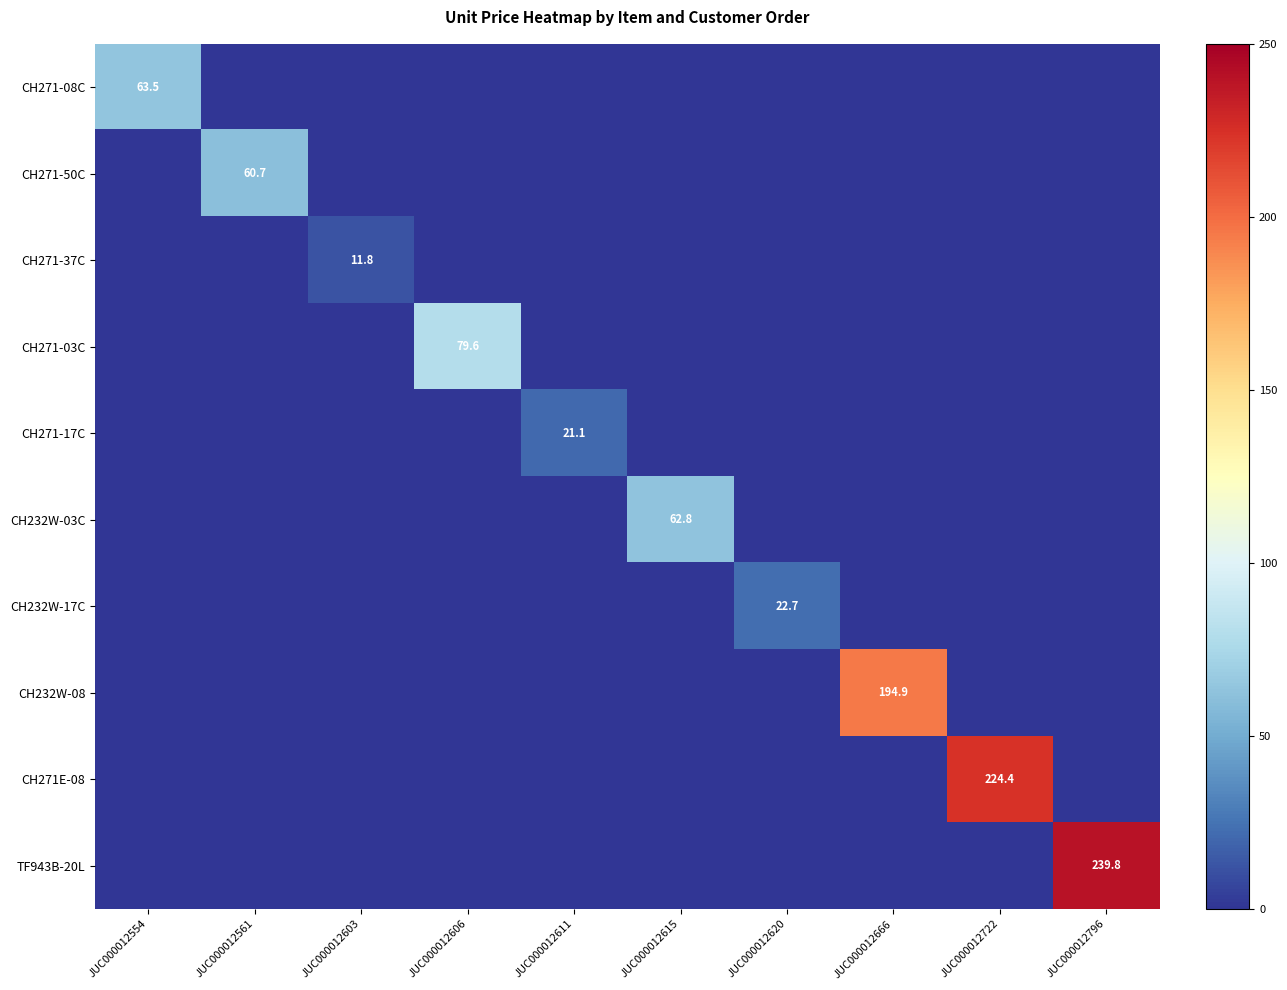

The CH271E-08 series shows 125.3 at JUC000012722. True or false?

False